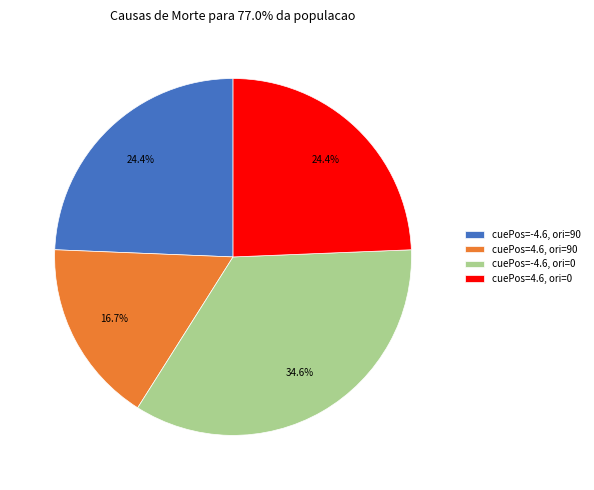

How many segments does this pie chart have?

4